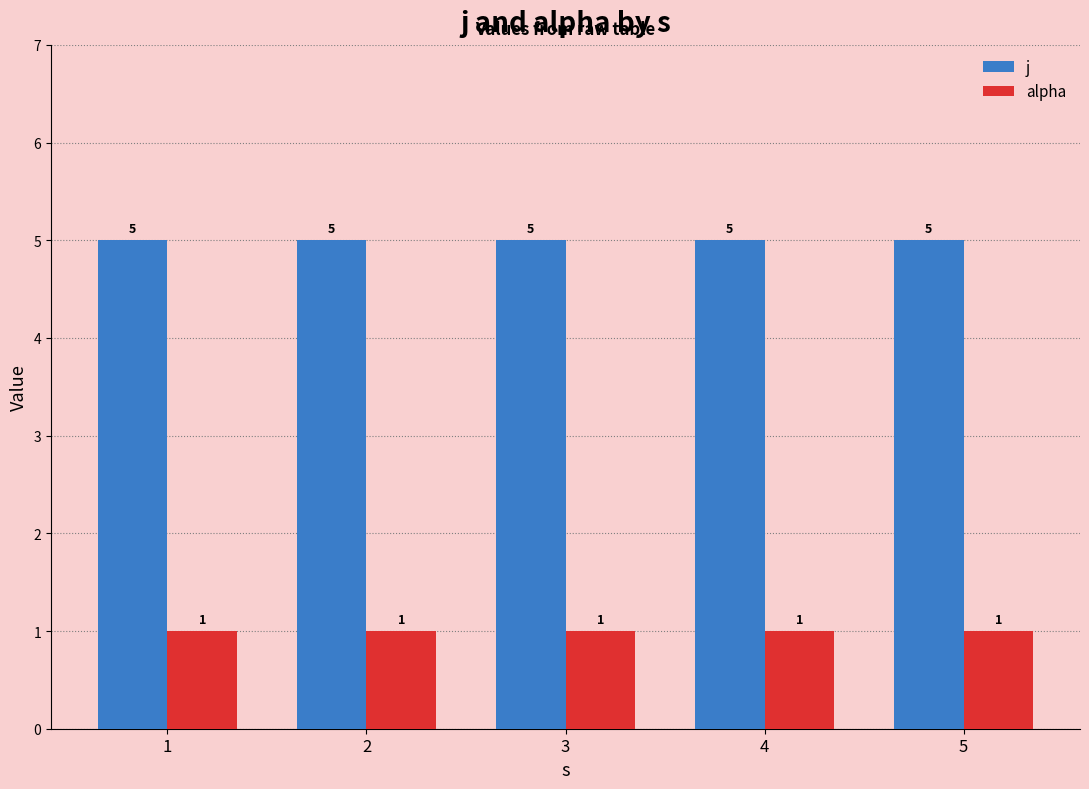

What is the total value across all series at 5?

6